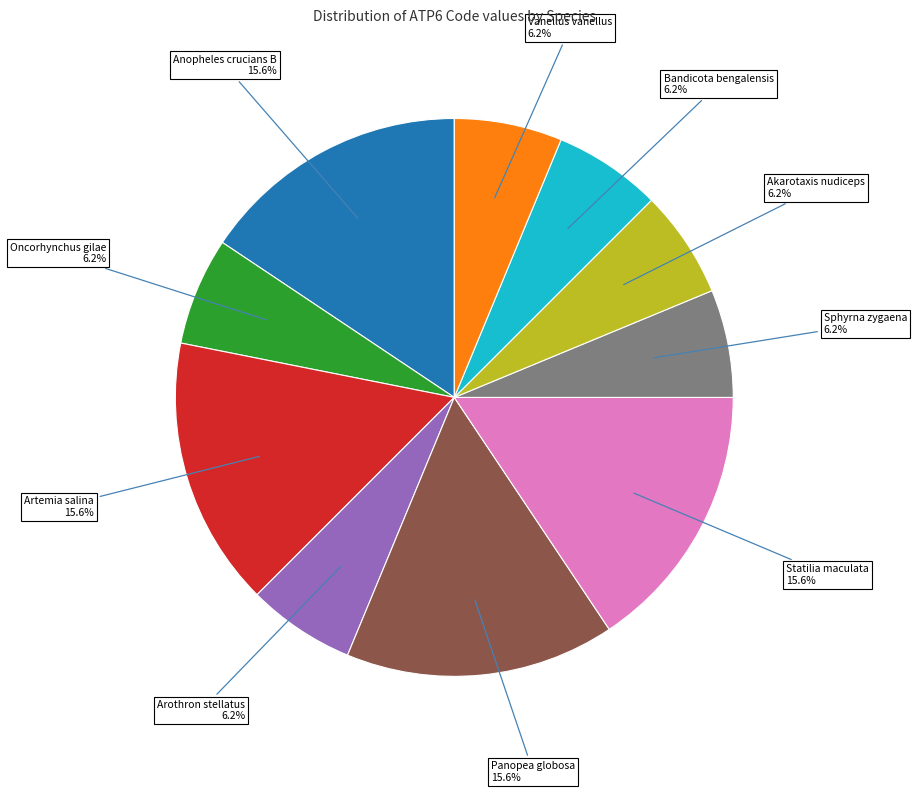

How many segments does this pie chart have?

10